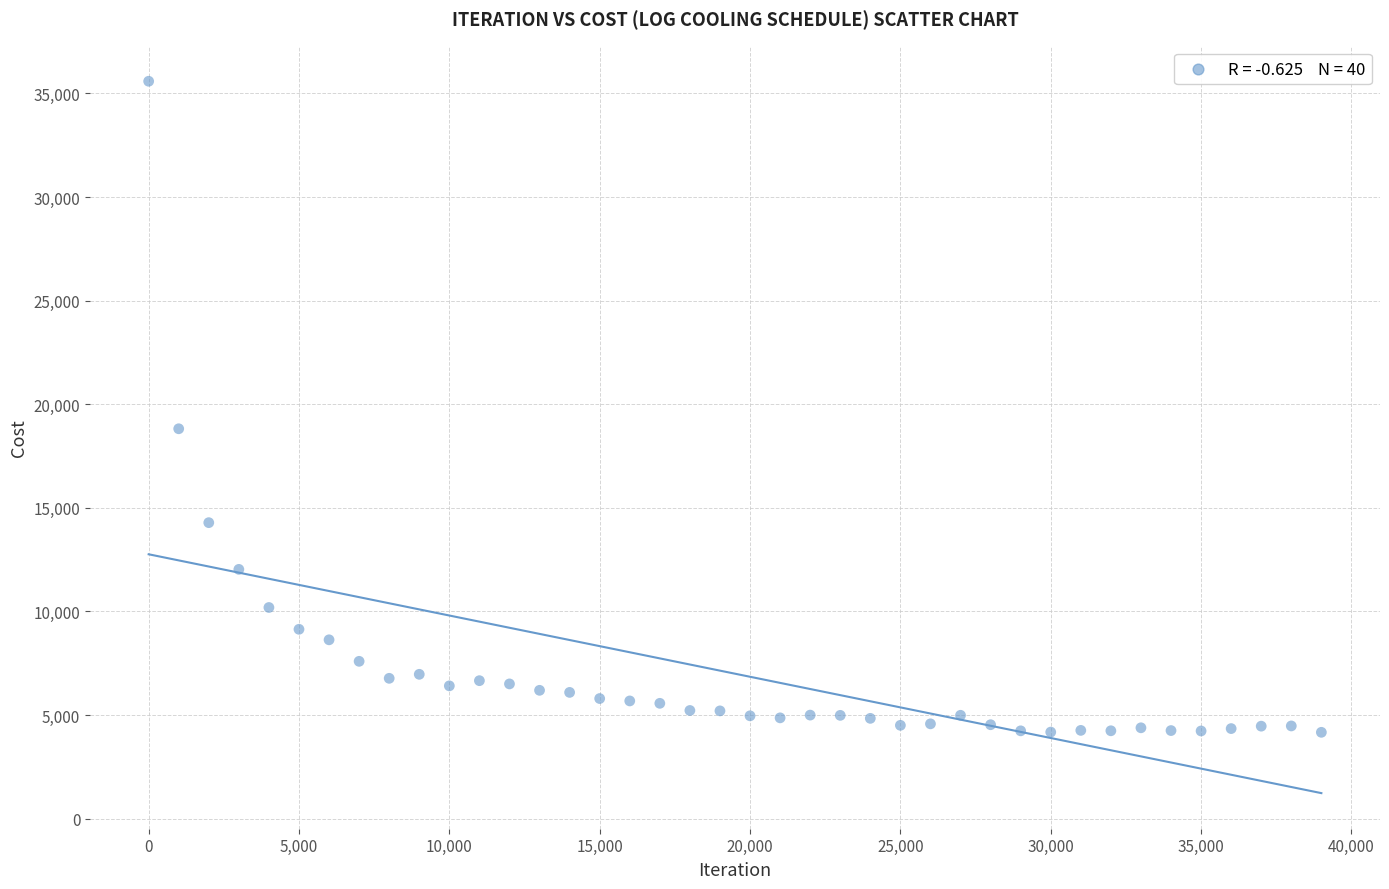

What is the range of Y values (max minus min)?

31425.0